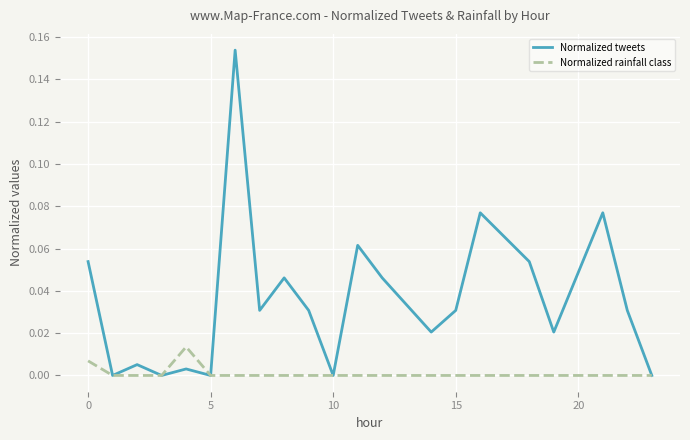

What are all the series names shown in the legend?

Normalized tweets, Normalized rainfall class